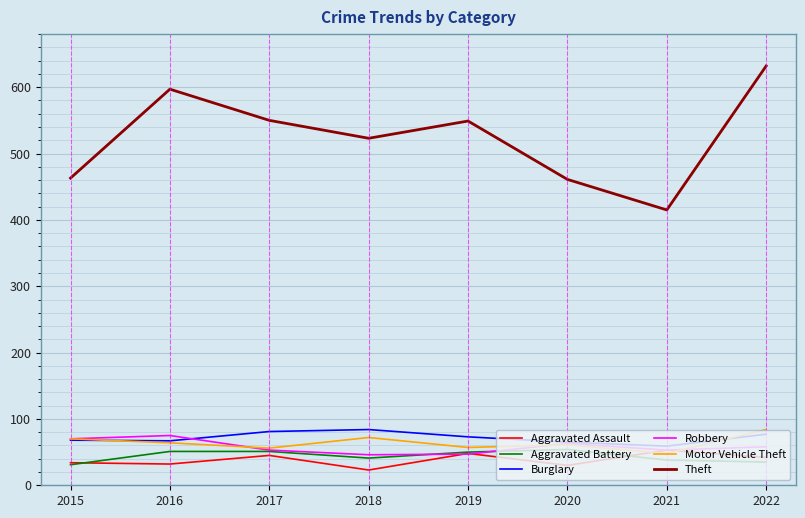

Which series has the largest total across all categories?

Theft